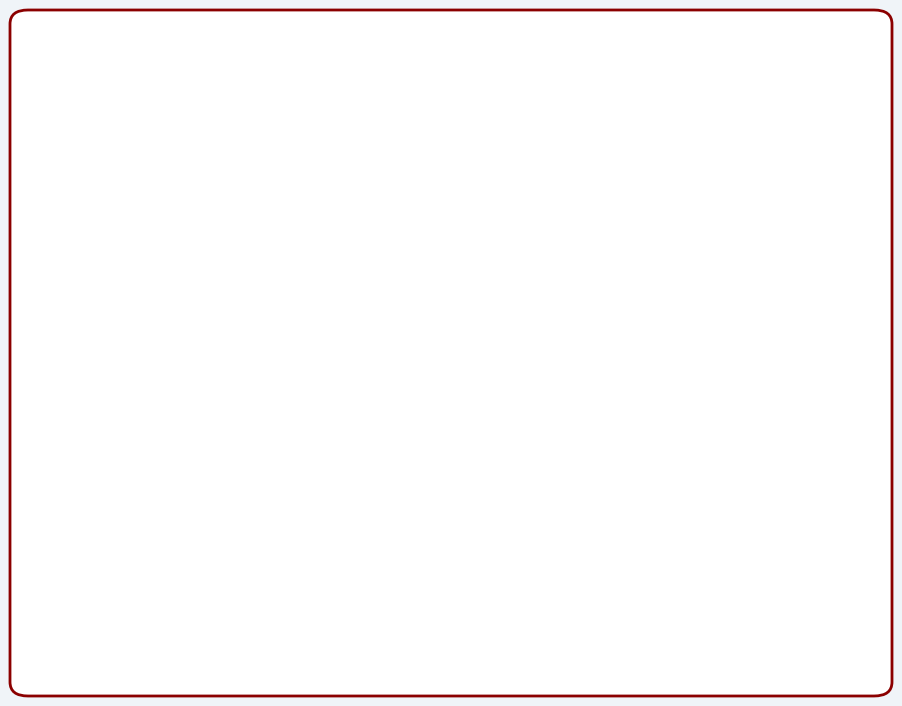

Is there a majority slice in this chart?

No